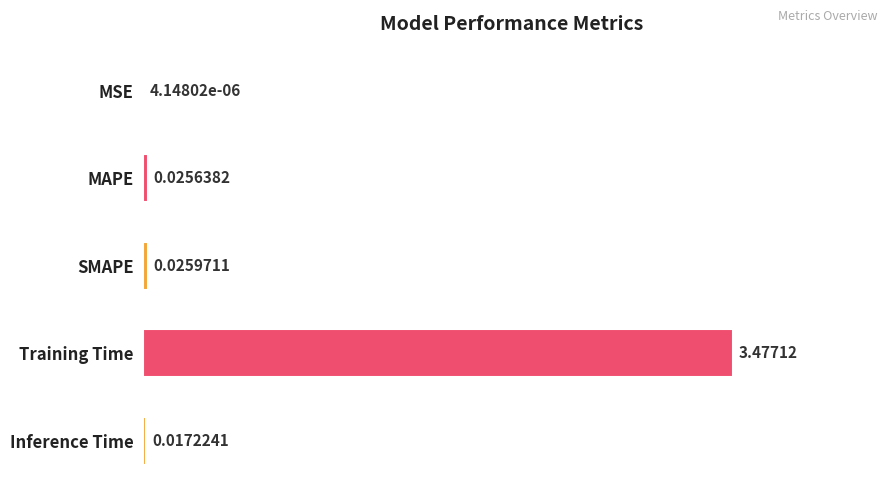

What is the change in value from MAPE to Training Time?

+3.5